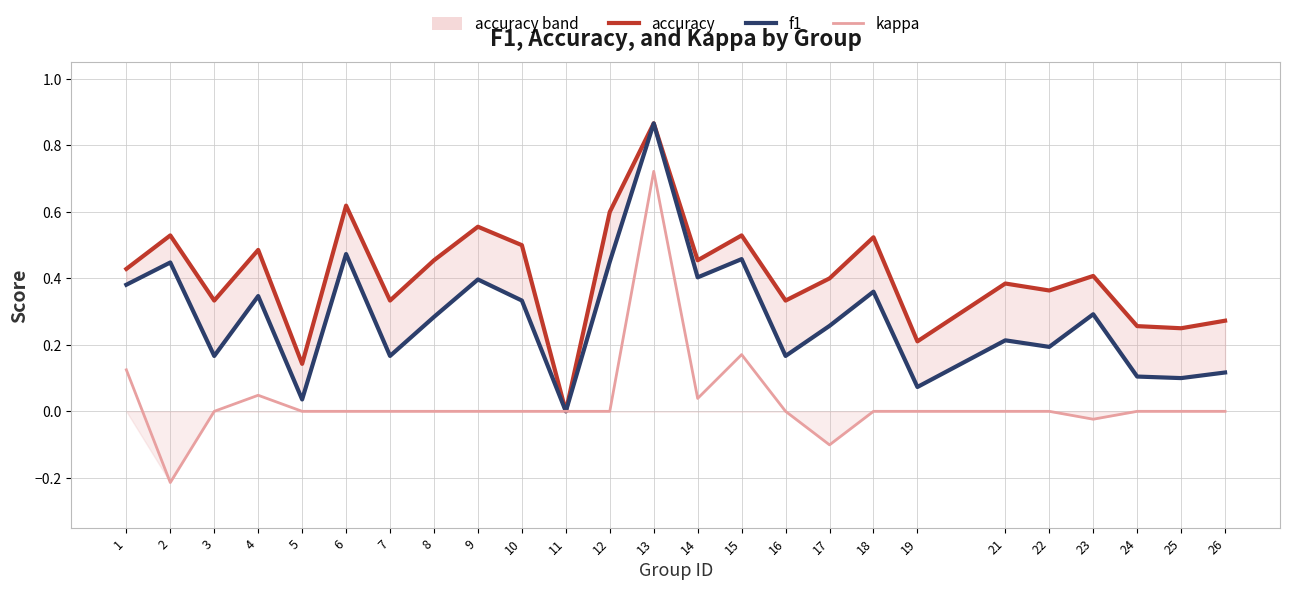

At which label does accuracy reach its minimum?

11